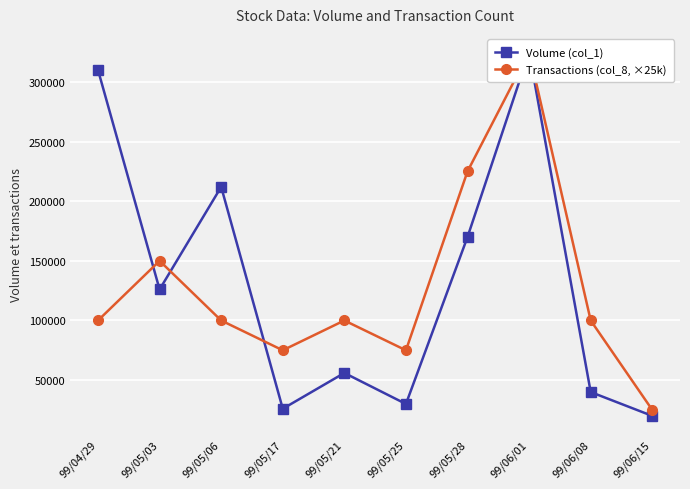

At which label does Volume (col_1) first exceed 126000?

99/04/29